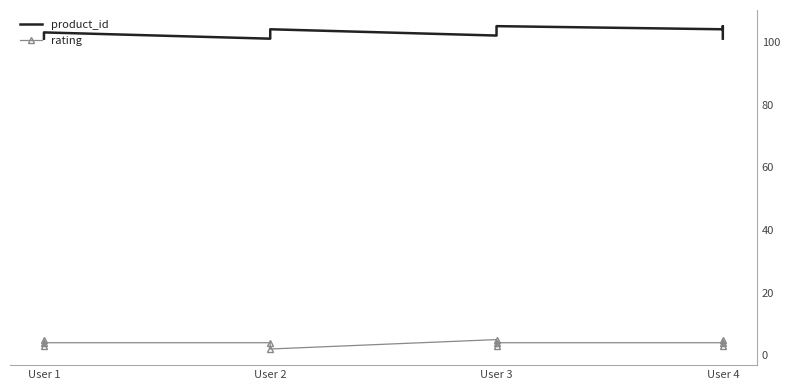

Reading left to right, list all the values displayed in this chart.

product_id: 101	102	103	101	104	102	103	105	104	105	101
rating: 5	3	4	4	2	5	3	4	4	5	3